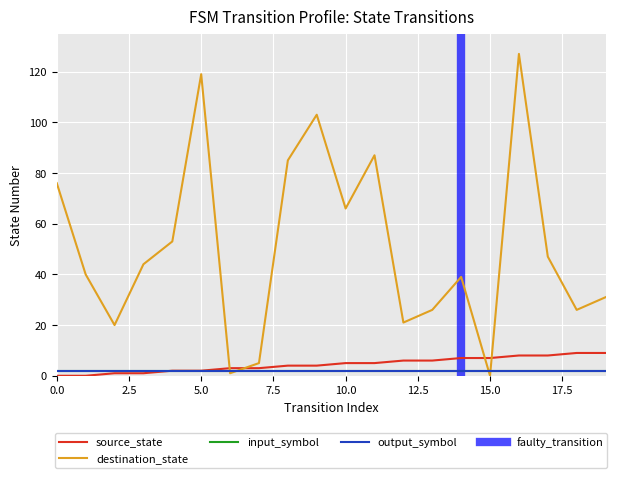

What is the difference between the highest and lowest values at 6?

2